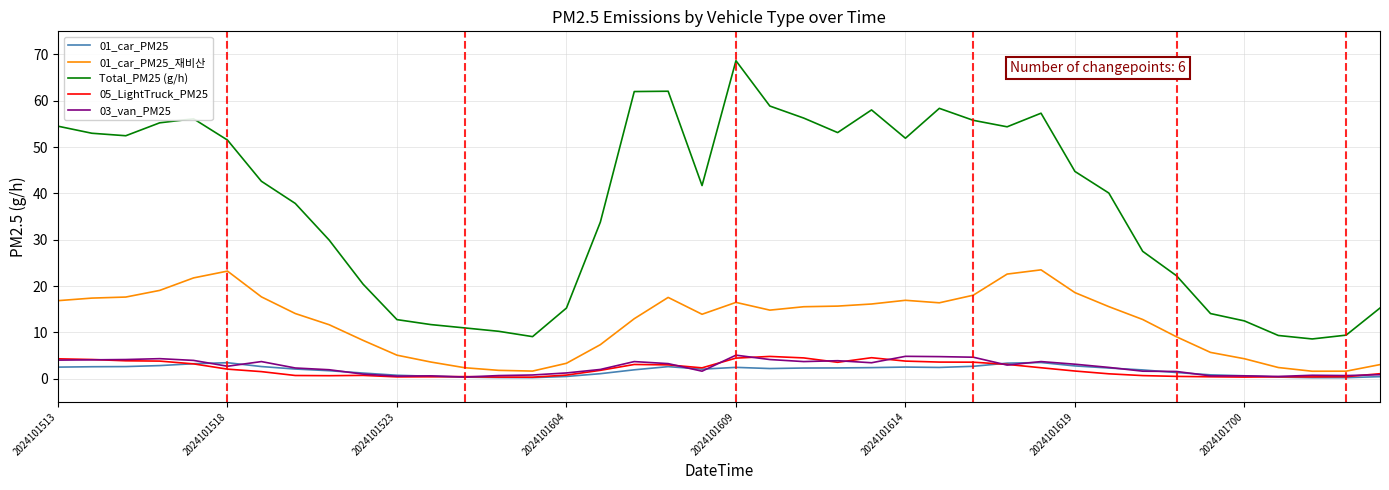

Which series has the largest total across all categories?

Total_PM25 (g/h)